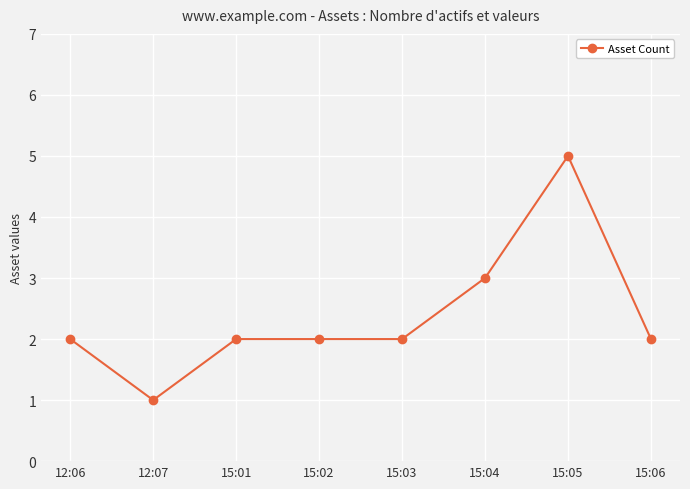

True or false: the data shows 5 at 15:04.

False